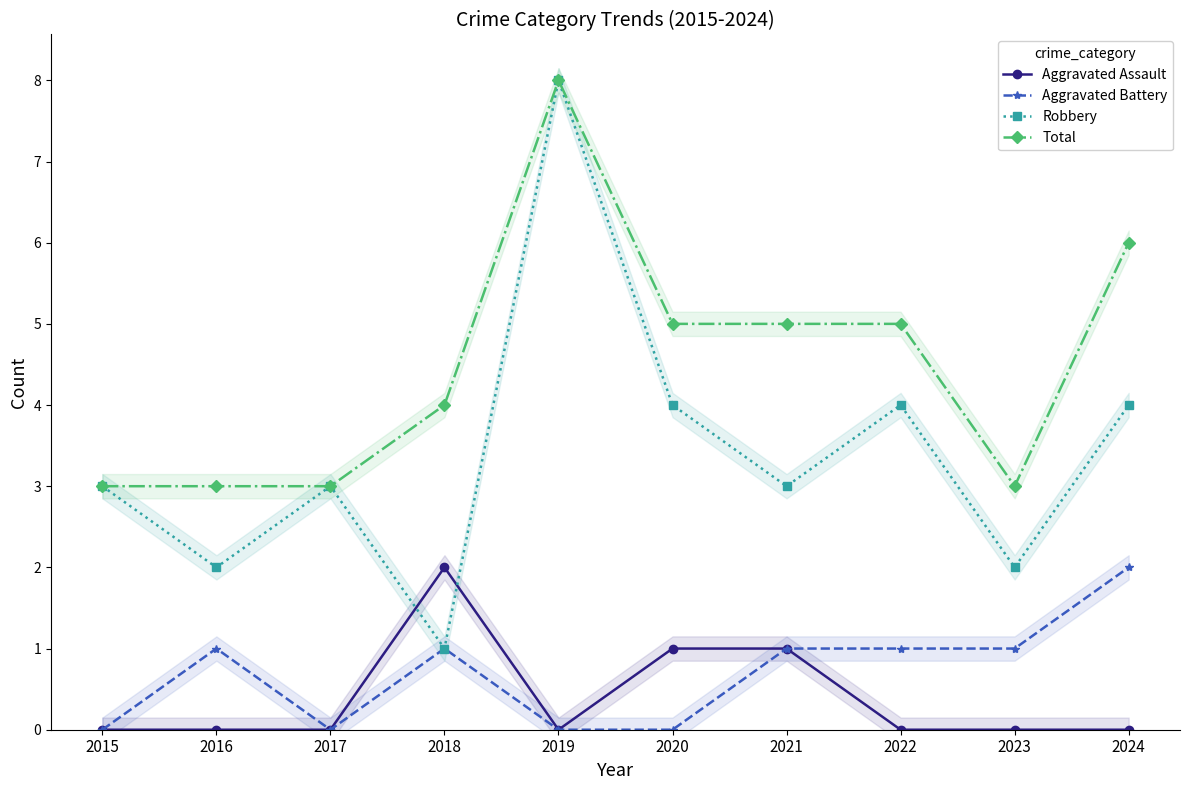

At which label does Aggravated Battery reach its minimum?

2015